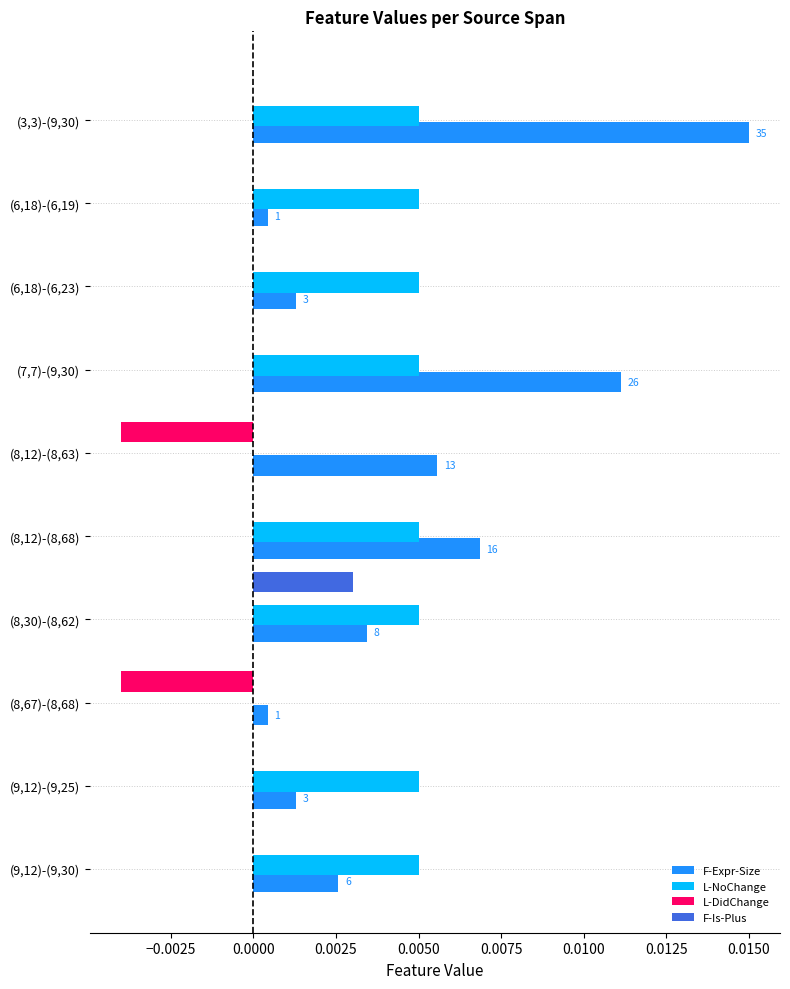

The L-NoChange series shows 0.0 at (8,30)-(8,62). True or false?

True